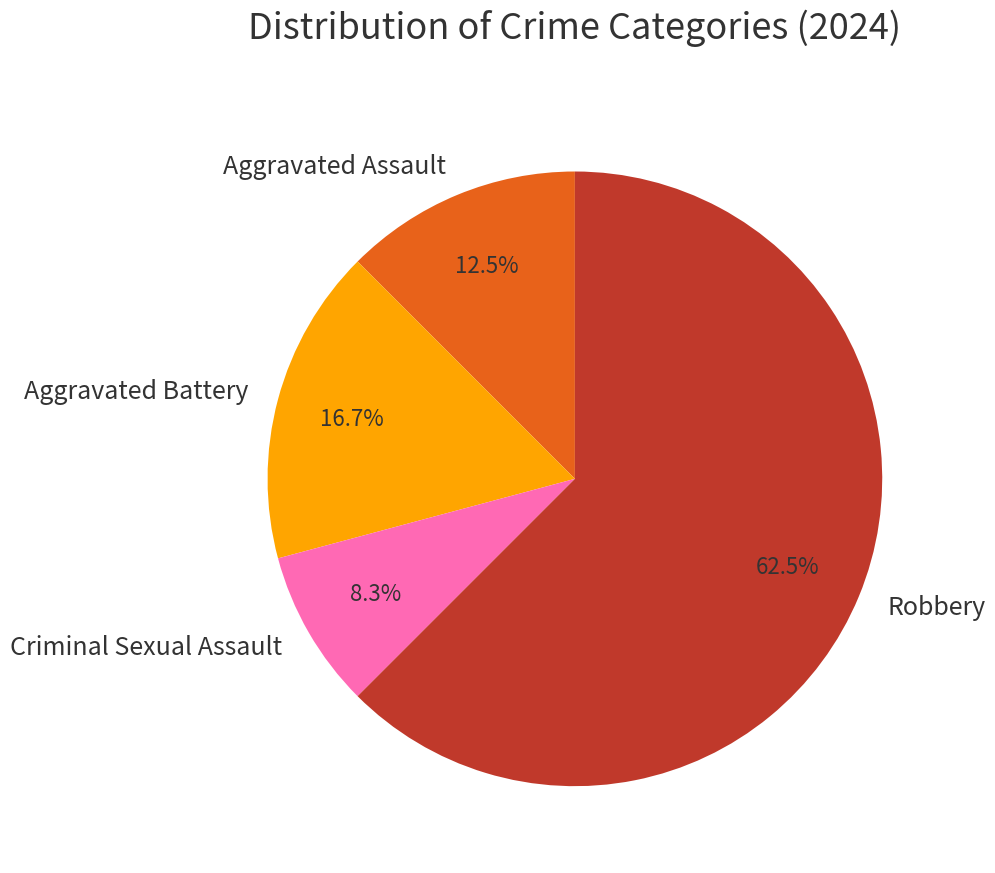

What is the largest slice in the pie chart?

Robbery